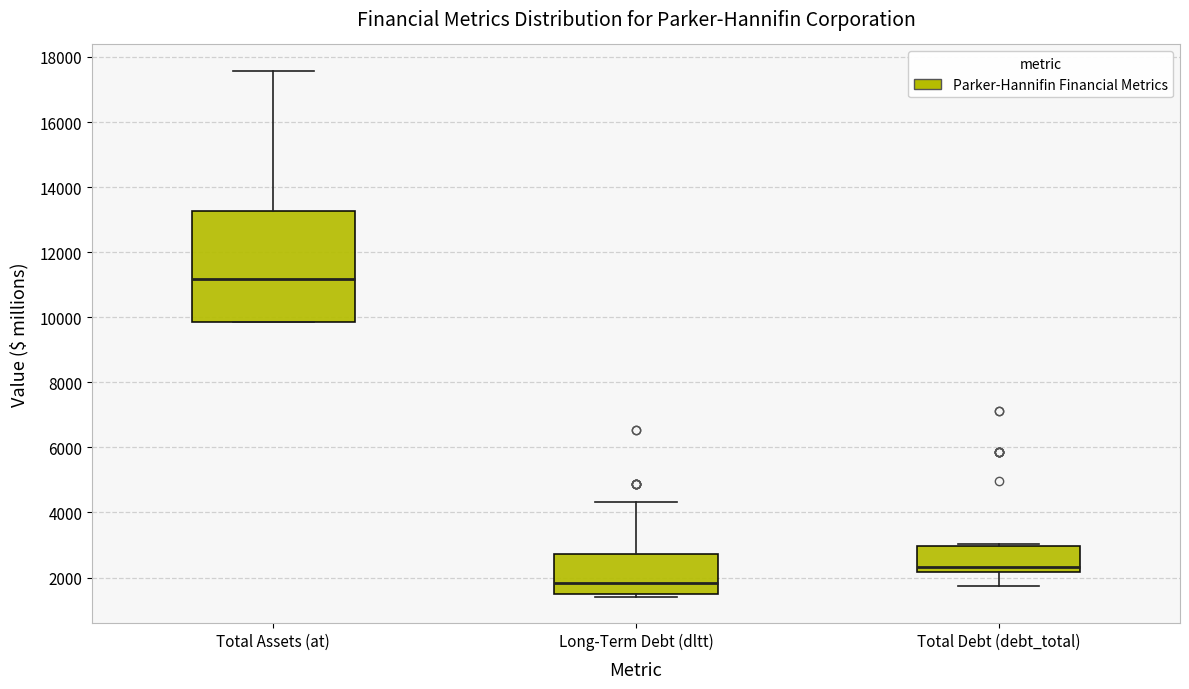

Comparing the boxes themselves (not the whiskers), which one is the tallest?

Total Assets (at)